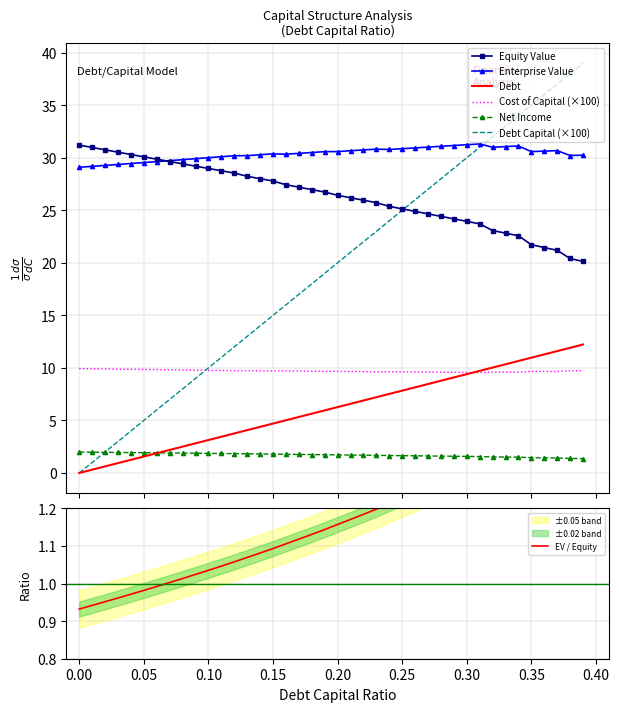

True or false: equity_value has more than 2 interior local peaks.

False